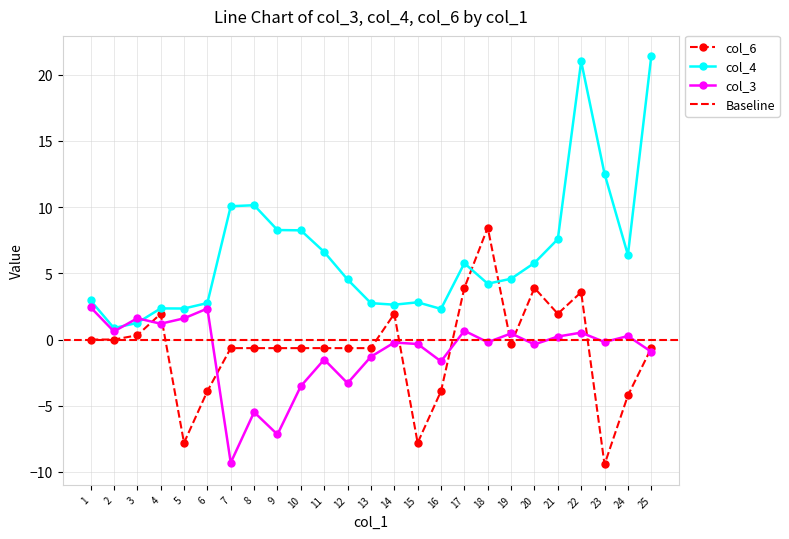

What is the spread (max minus min) of values at 9?

15.4